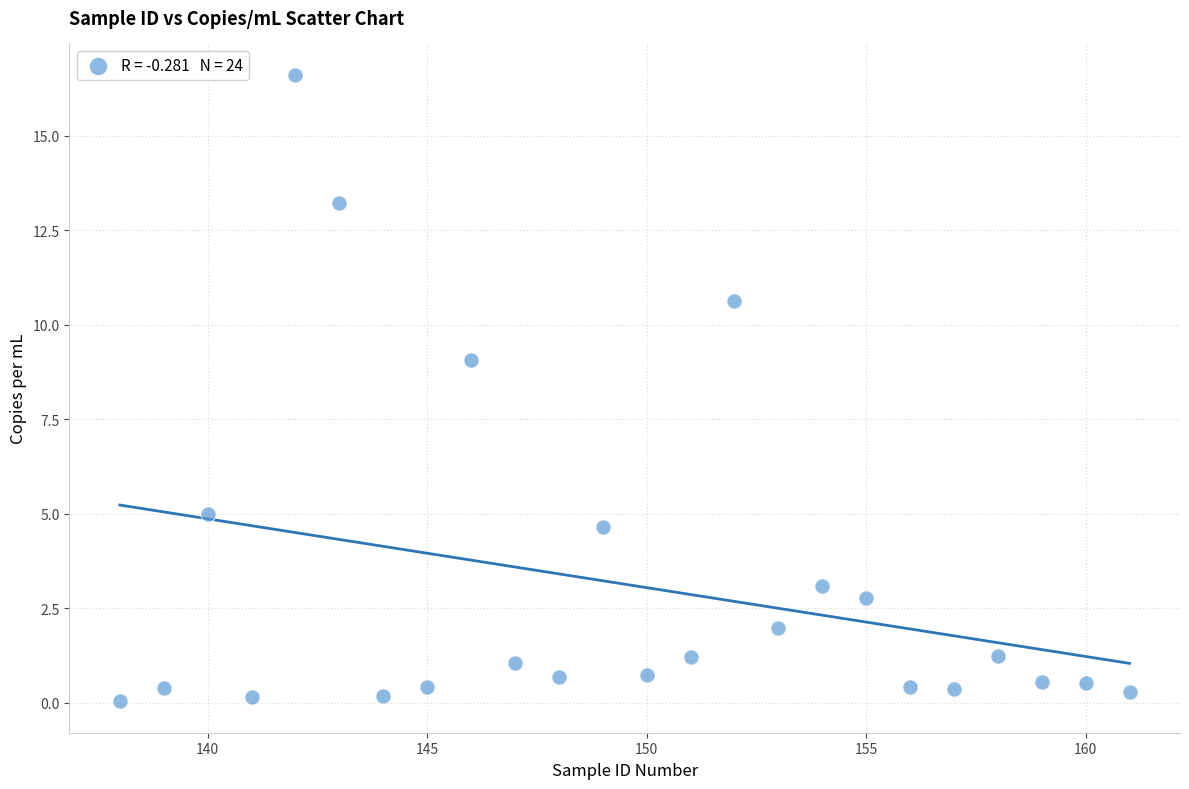

What is the range of X values (max minus min)?

23.0